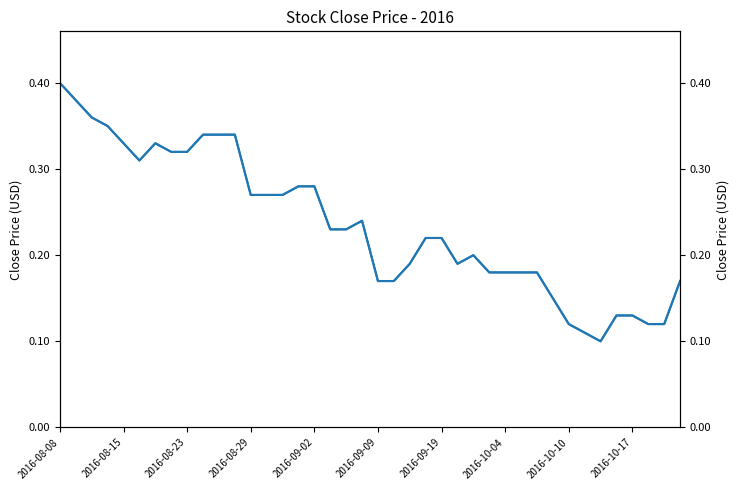

Count the number of data series in this chart.

2